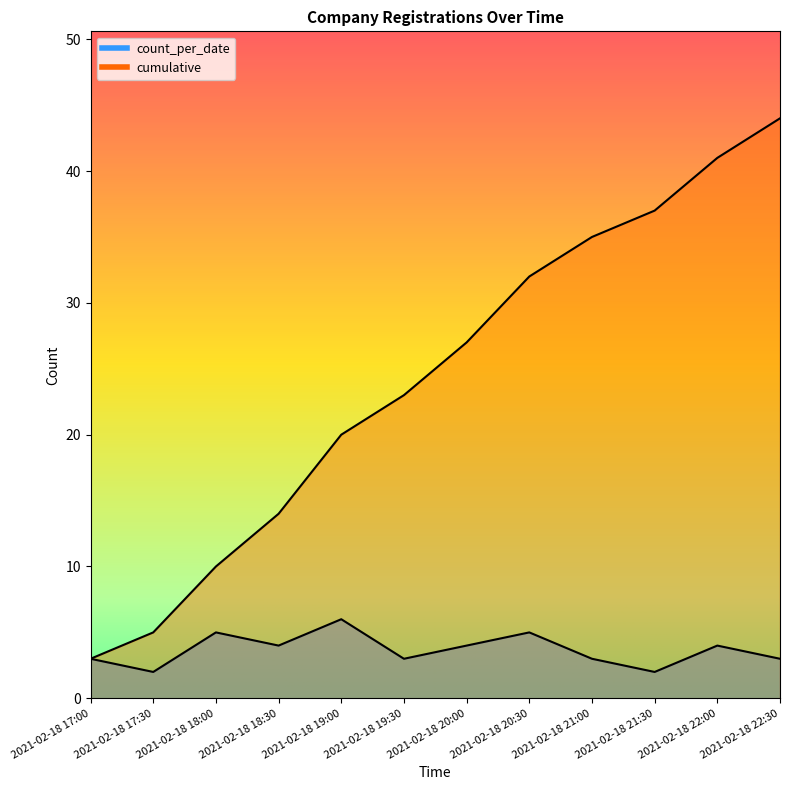

How many values in the count_per_date series exceed 4?

3